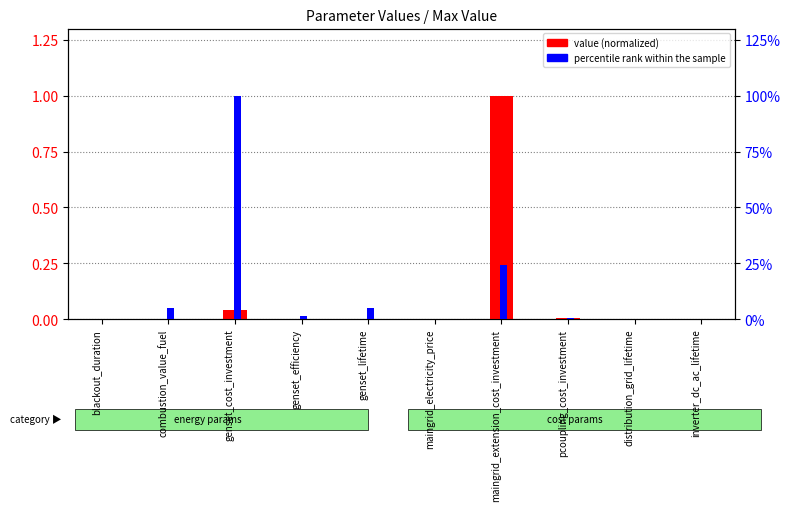

Is the value of percentile rank within the sample at genset_cost_investment greater than the value of value (normalized) at blackout_duration?

Yes